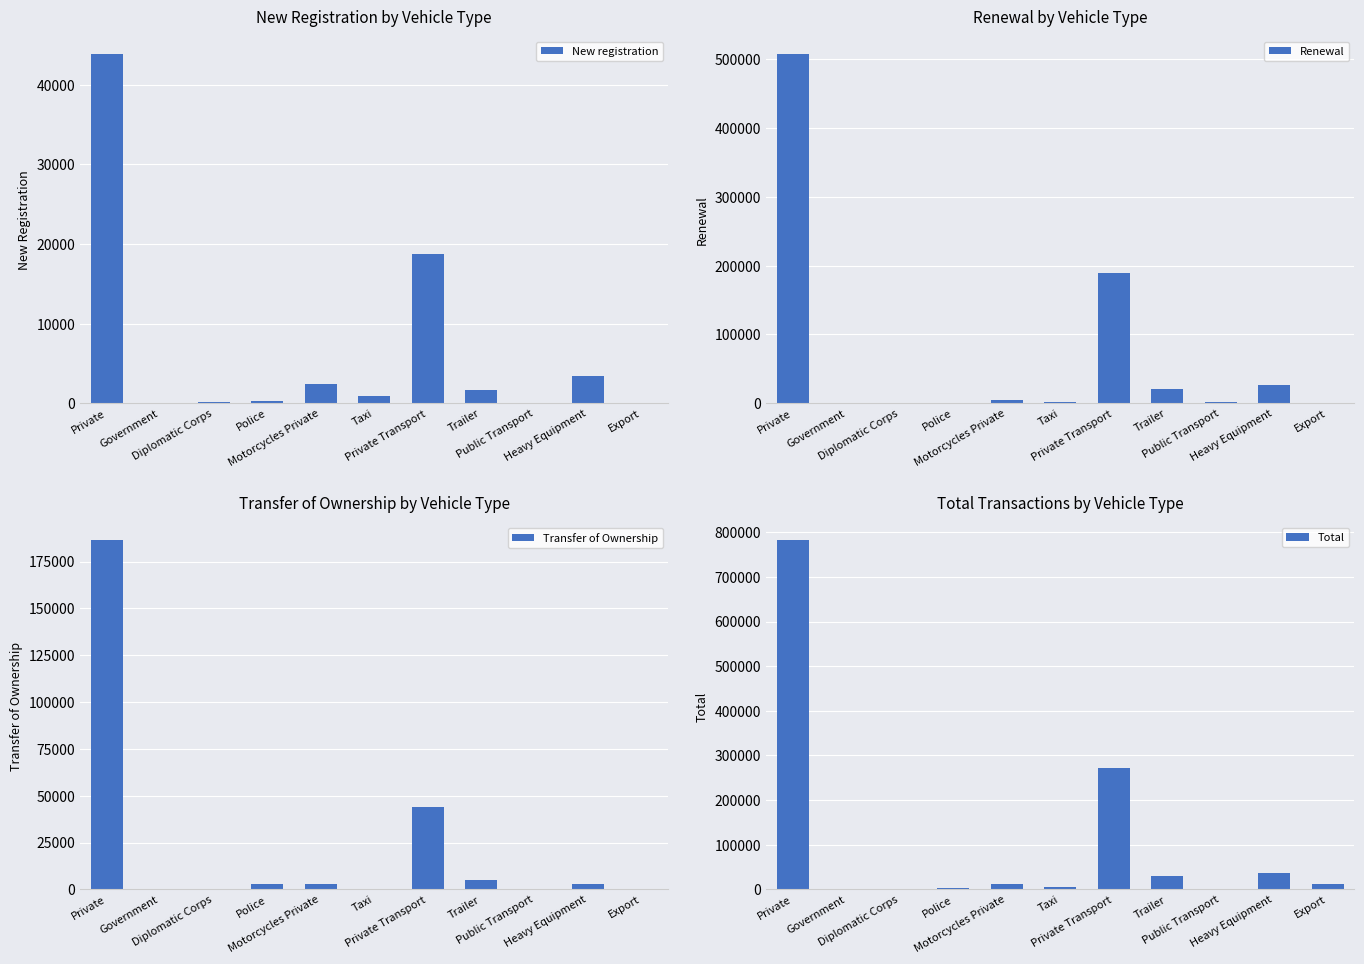

What is the spread (max minus min) of values at Trailer?

28795